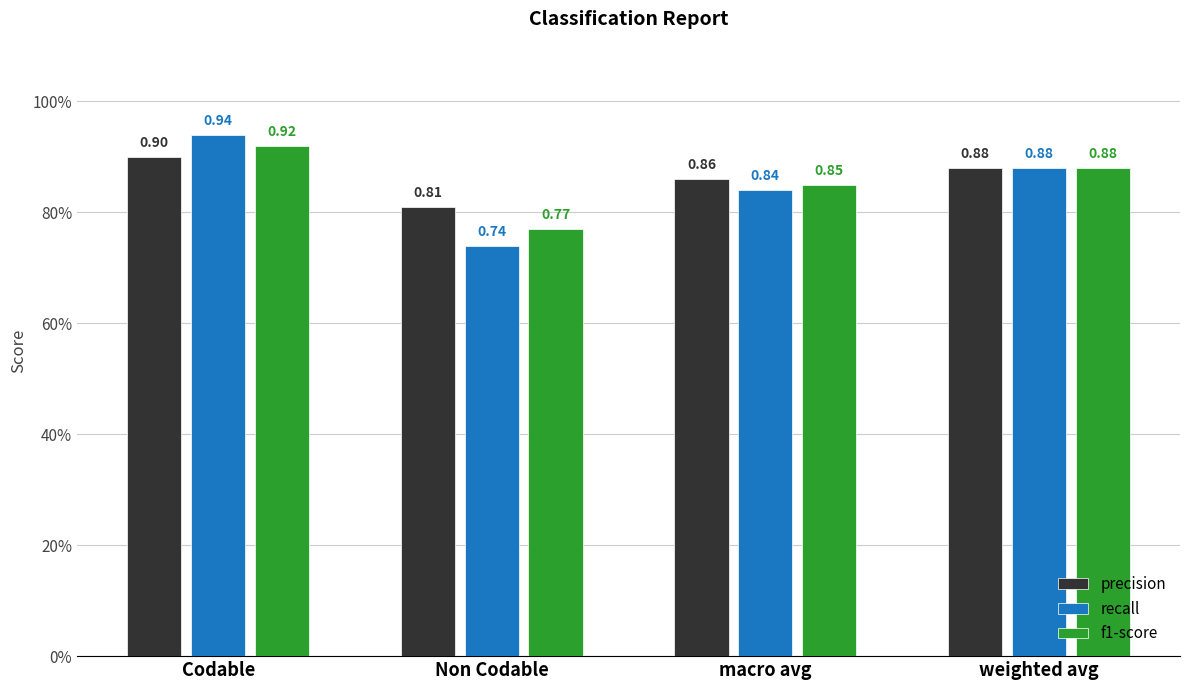

What is the value of the recall bar at the 3rd from the left?

0.8